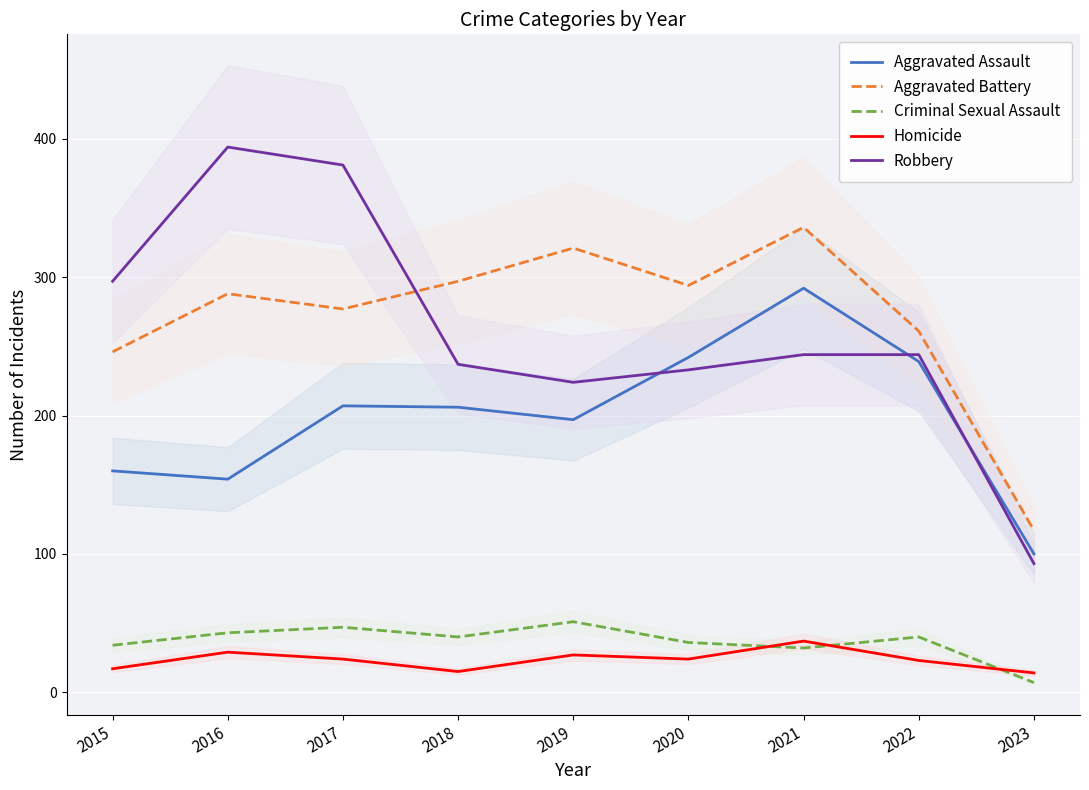

Which category has the highest value across all series?

2016